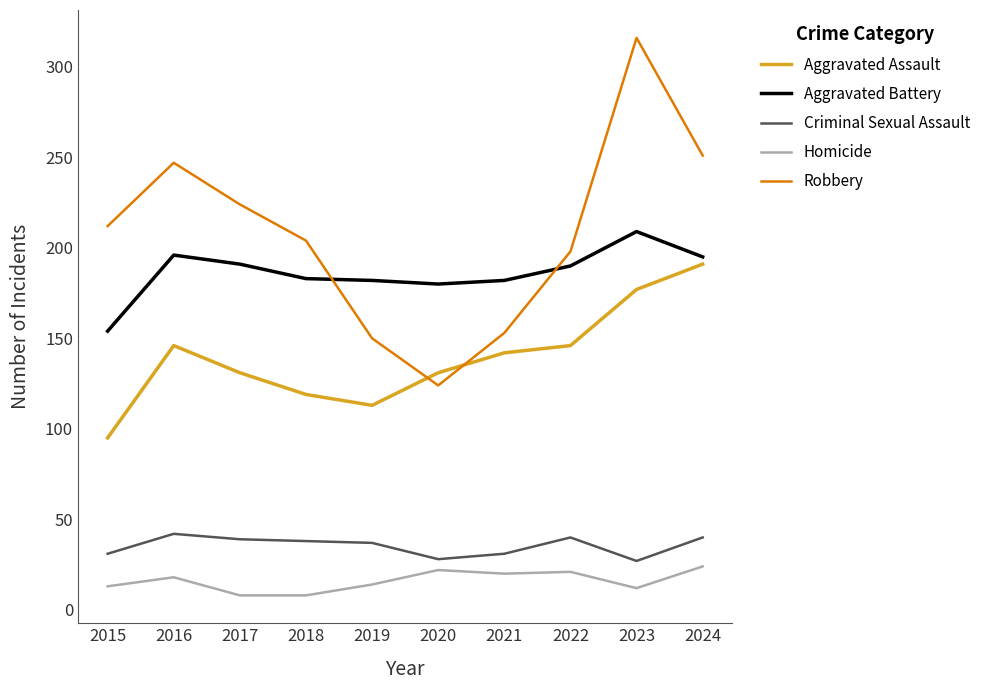

True or false: Aggravated Assault and Homicide intersect in this chart.

False